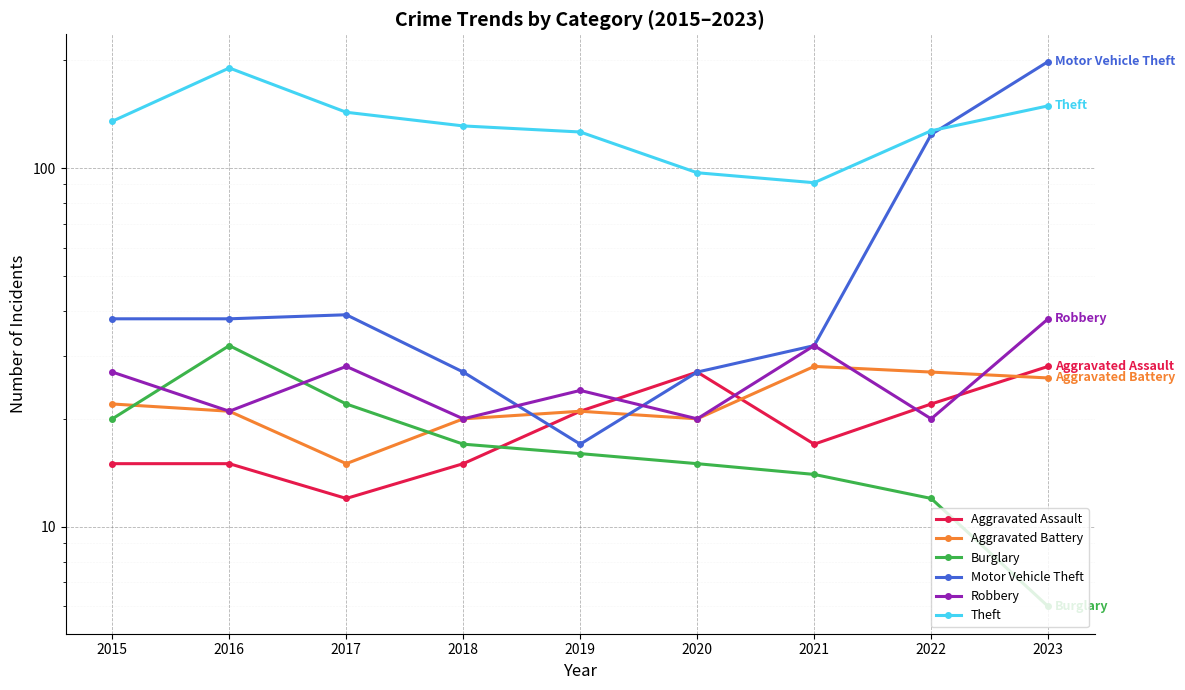

Read the Motor Vehicle Theft value at 2020.

27